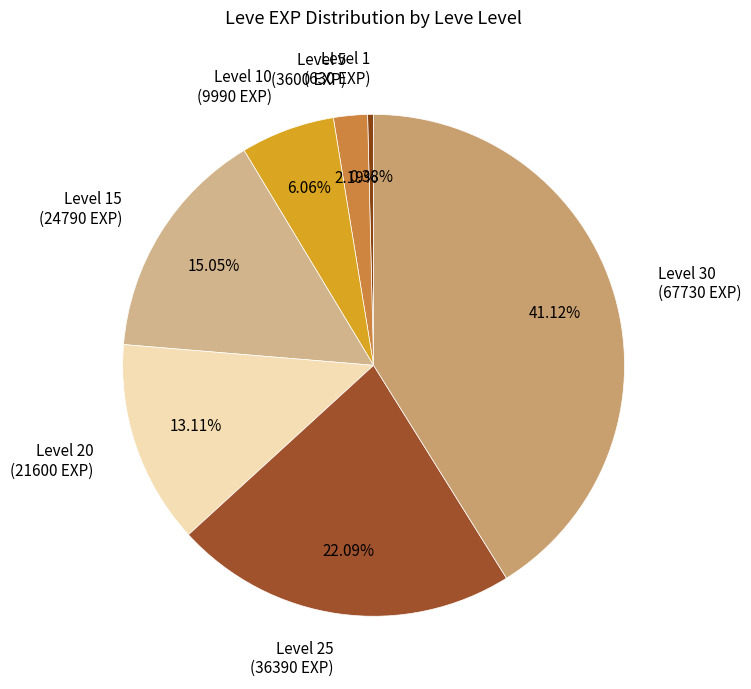

Is there any slice that represents more than half of the pie?

No